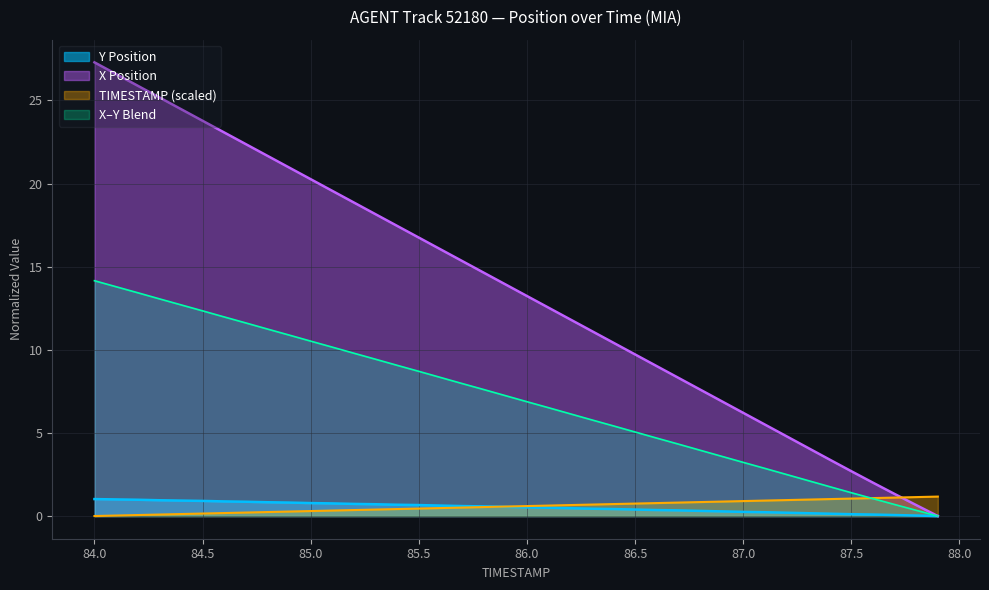

The value of TIMESTAMP at 85.8 is 0.2. True or false?

False